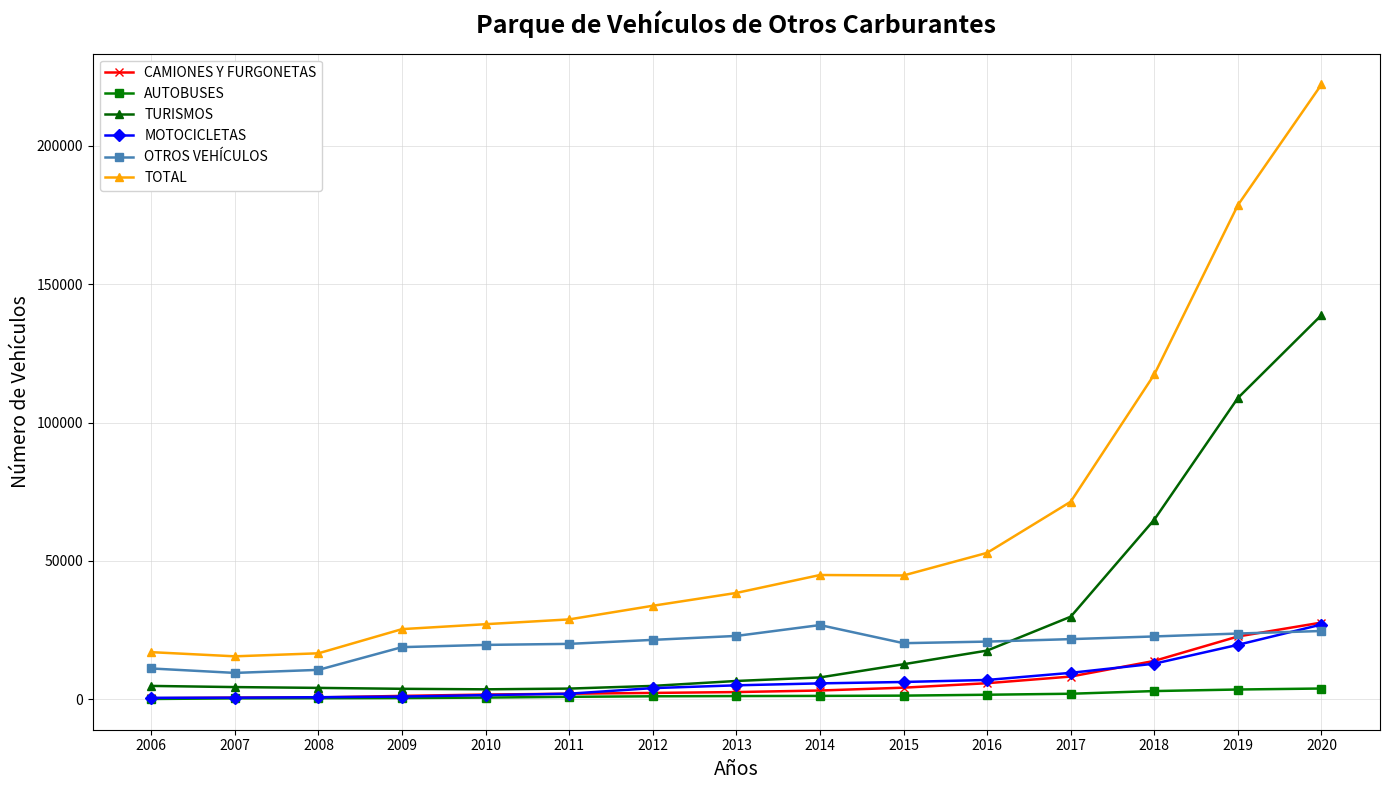

At which category is the sum across all series the highest?

2020